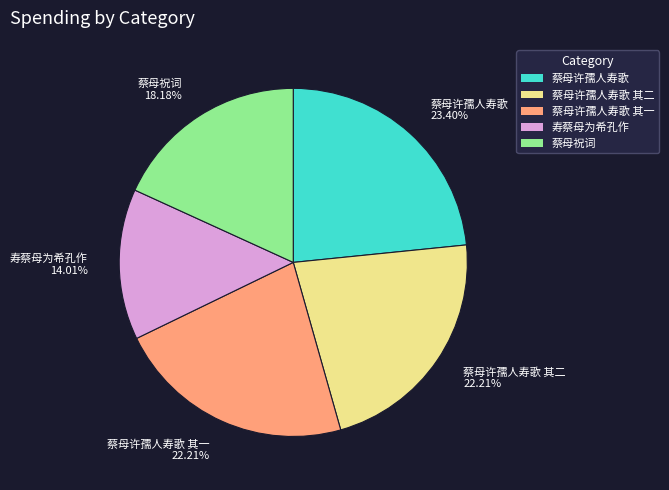

Is there any slice that represents more than half of the pie?

No